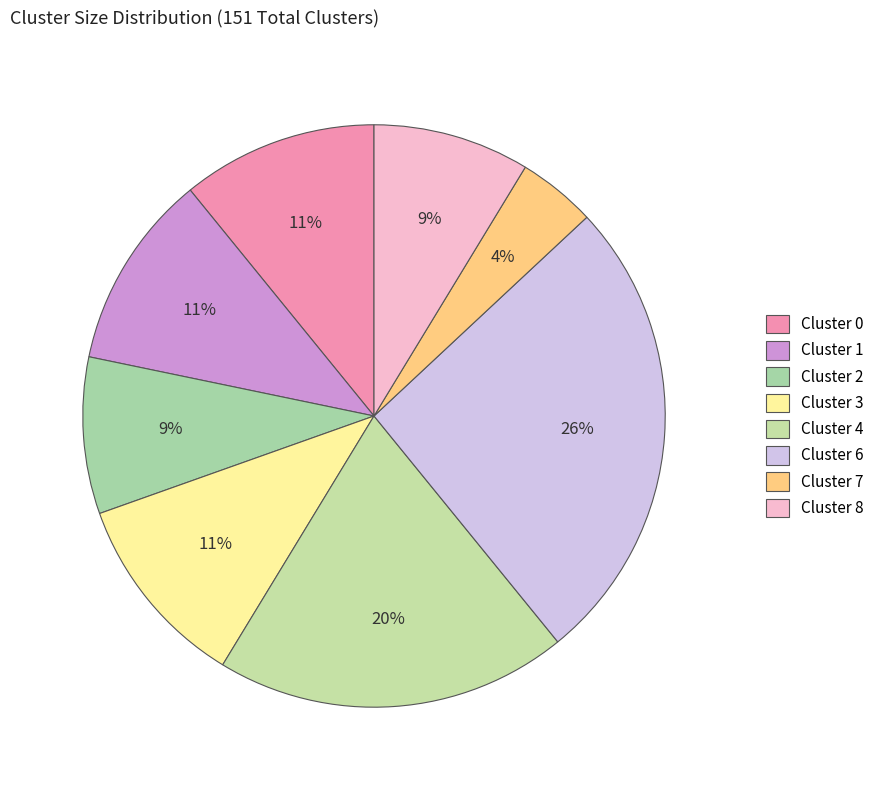

To the nearest percent, what percentage of the pie is Cluster 1?

11%